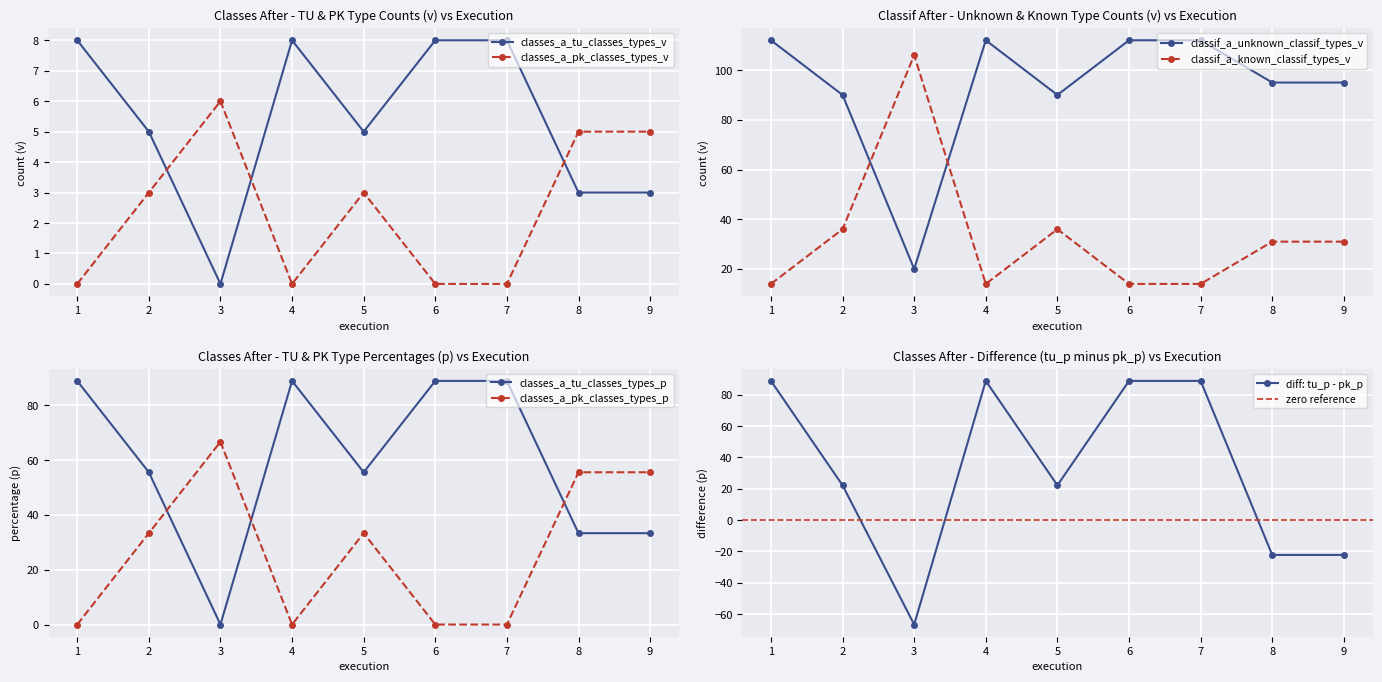

Which series ends up on top after the final intersection of classes_a_tu_classes_types_v and classes_a_pk_classes_types_v?

classes_a_pk_classes_types_v